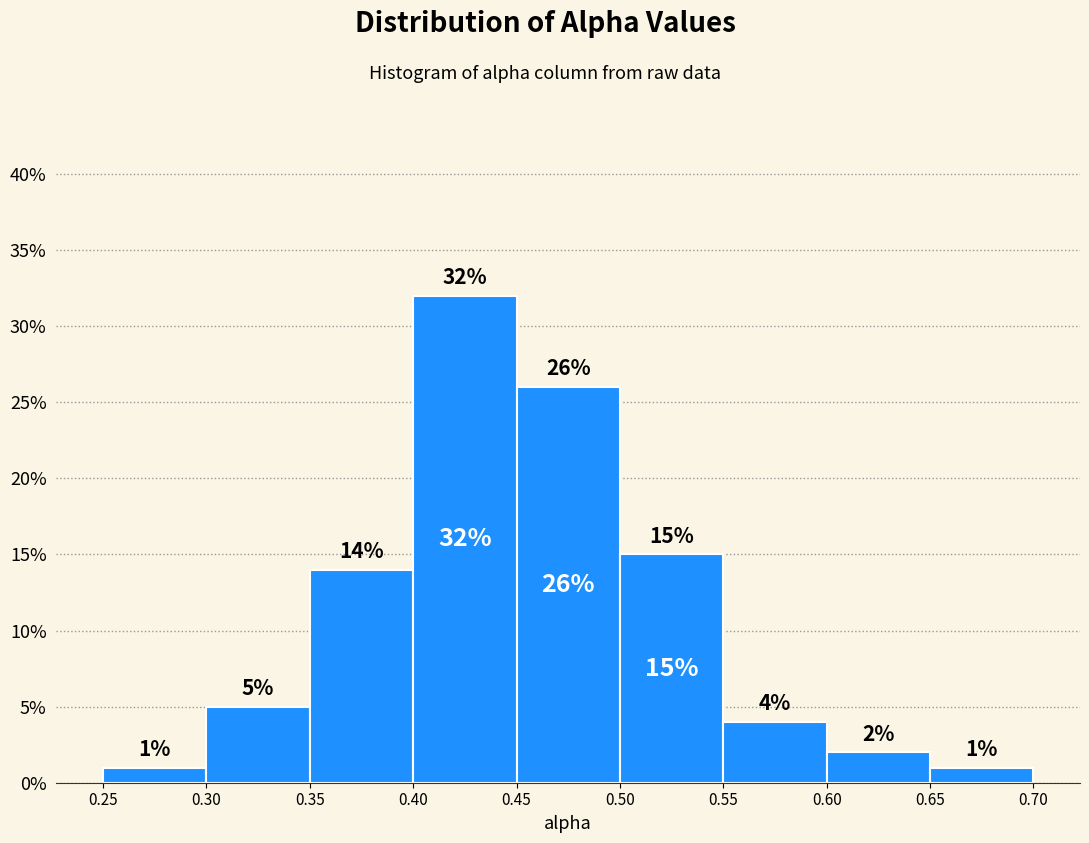

Which range on the x-axis has the tallest bar?

0.40 to 0.45